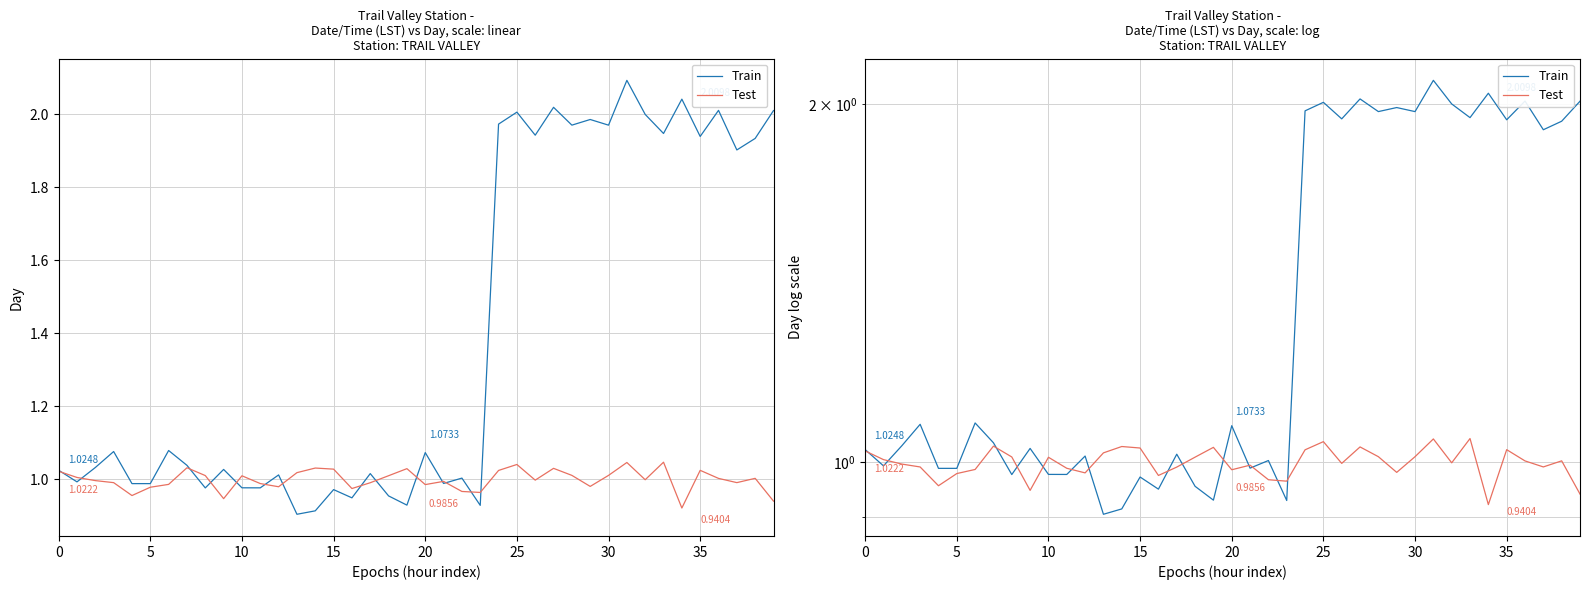

Reading left to right, list all the values displayed in this chart.

Train: 1.0	1.0	1.0	1.1	1.0	1.0	1.1	1.0	1.0	1.0	1.0	1.0	1.0	0.9	0.9	1.0	0.9	1.0	1.0	0.9	1.1	1.0	1.0	0.9	2.0	2.0	1.9	2.0	2.0	2.0	2.0	2.1	2.0	1.9	2.0	1.9	2.0	1.9	1.9	2.0
Test: 1.0	1.0	1.0	1.0	1.0	1.0	1.0	1.0	1.0	0.9	1.0	1.0	1.0	1.0	1.0	1.0	1.0	1.0	1.0	1.0	1.0	1.0	1.0	1.0	1.0	1.0	1.0	1.0	1.0	1.0	1.0	1.0	1.0	1.0	0.9	1.0	1.0	1.0	1.0	0.9